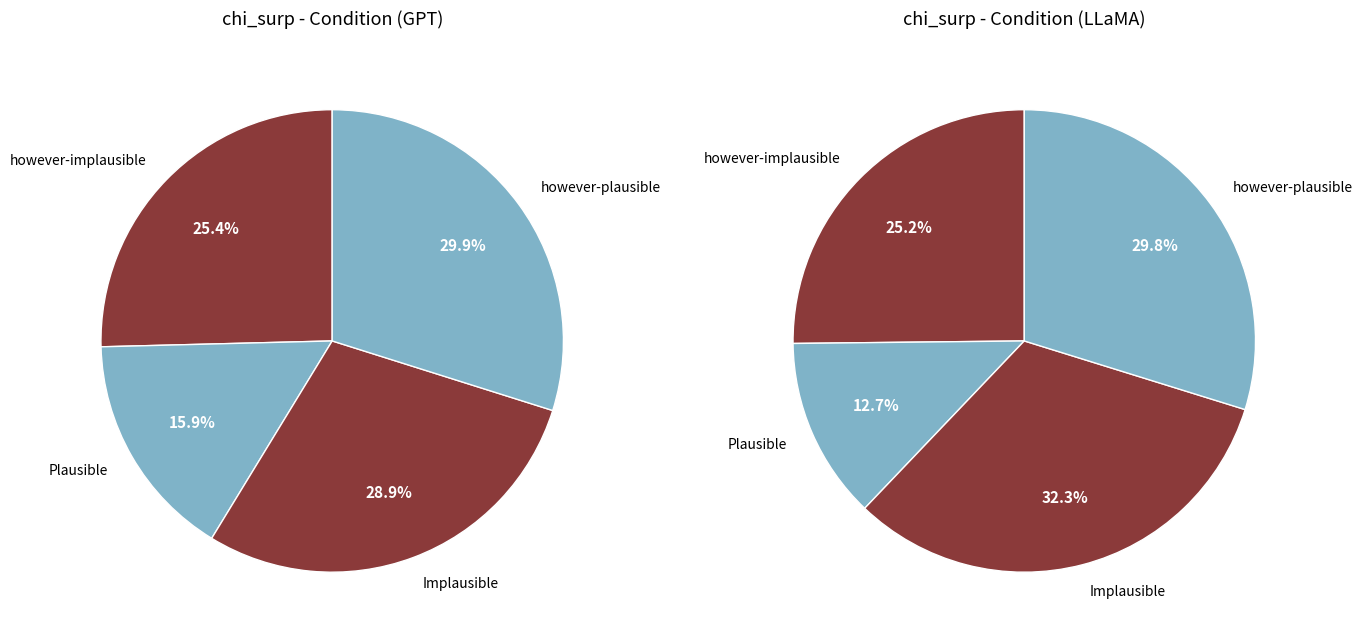

How many slices are in this pie chart?

4